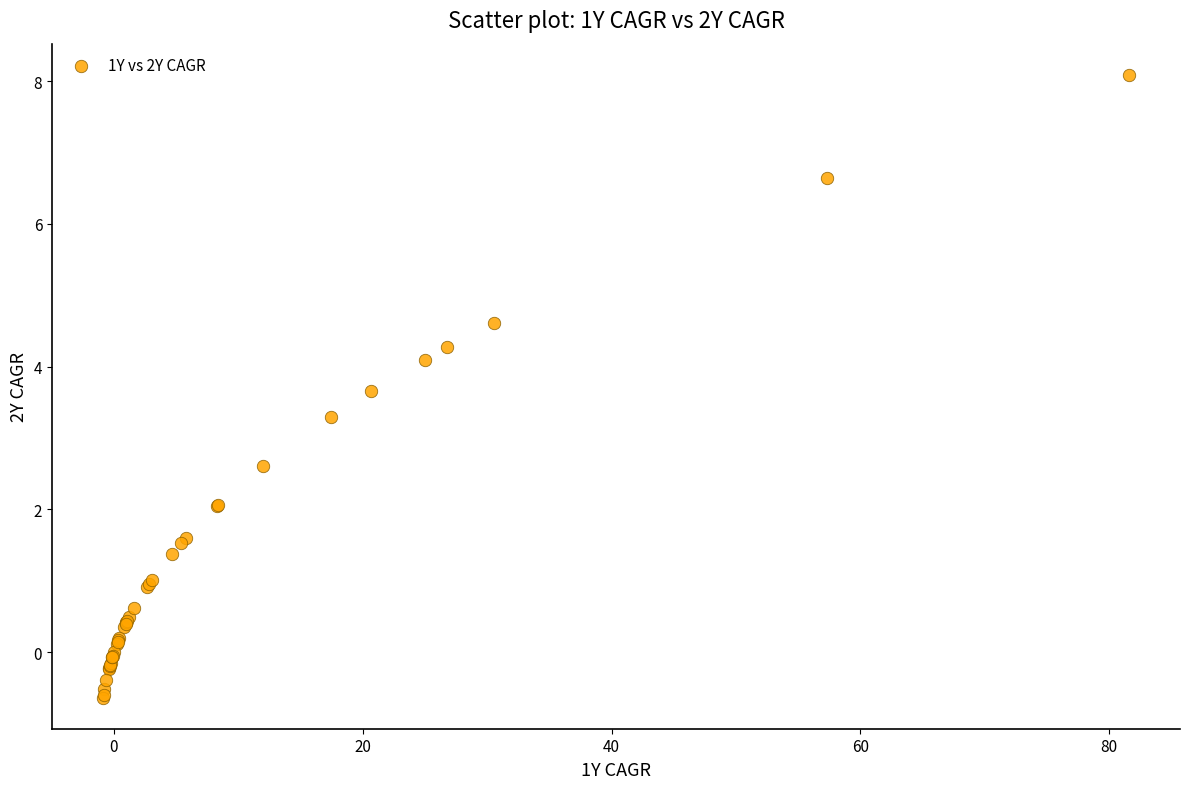

What Y value in the scatter plot is closest to 3?

3.3